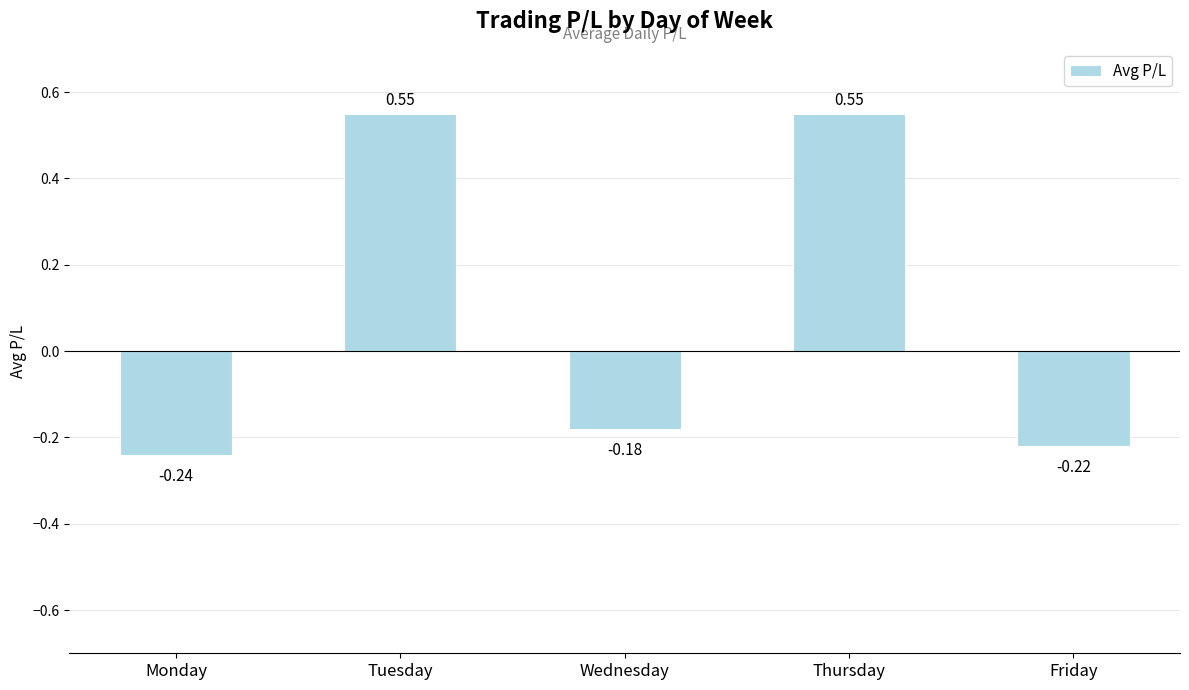

At which category does the chart reach its minimum across all series?

Monday